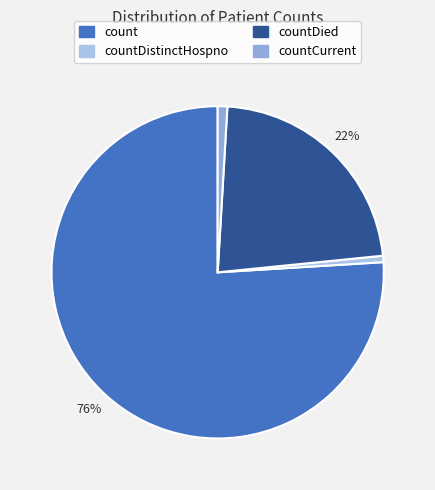

To the nearest percent, what portion does countDistinctHospno represent?

1%